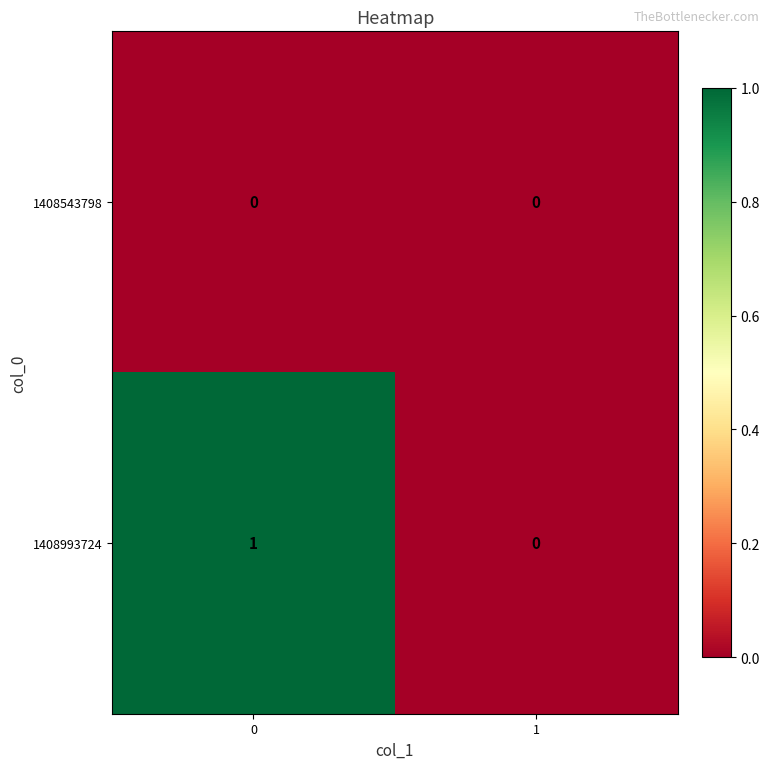

Rank the series at 0 from highest to lowest value.

1408993724, 1408543798